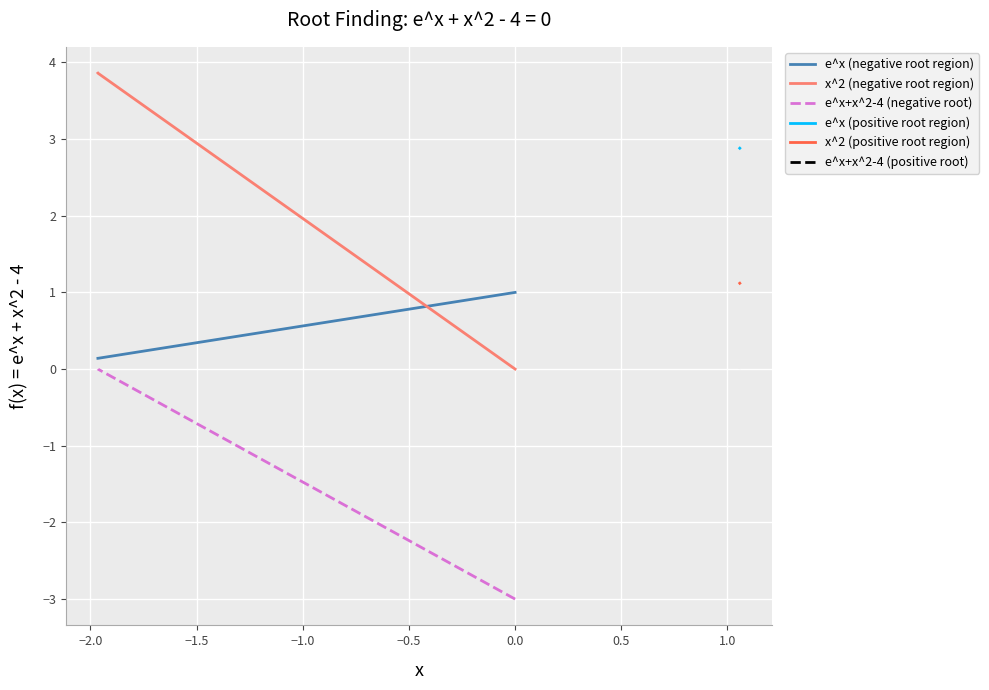

Which series has the largest range (max minus min)?

x^2 (negative root region)